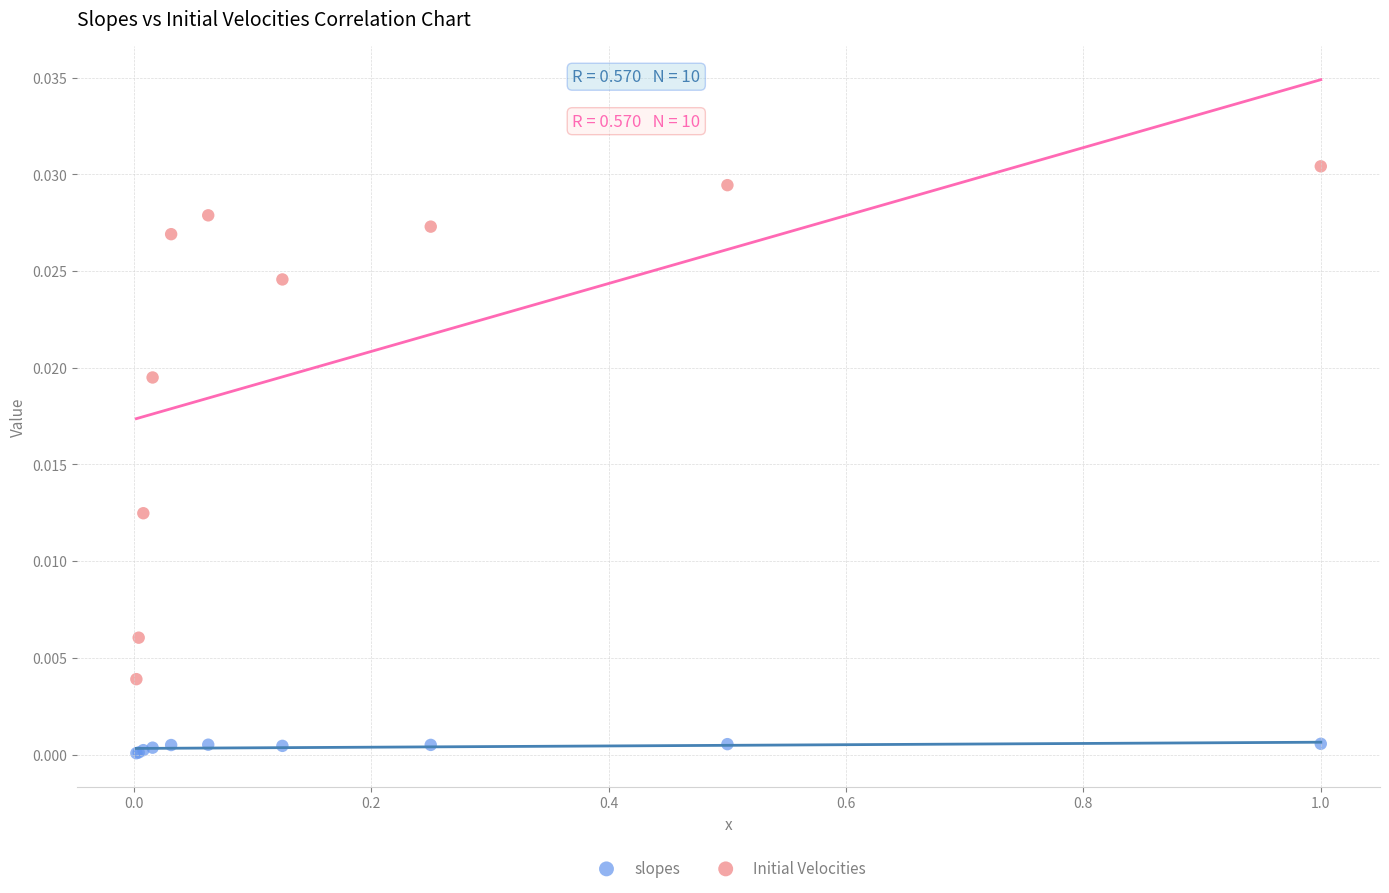

Which series has the widest spread of Y values?

Initial Velocities